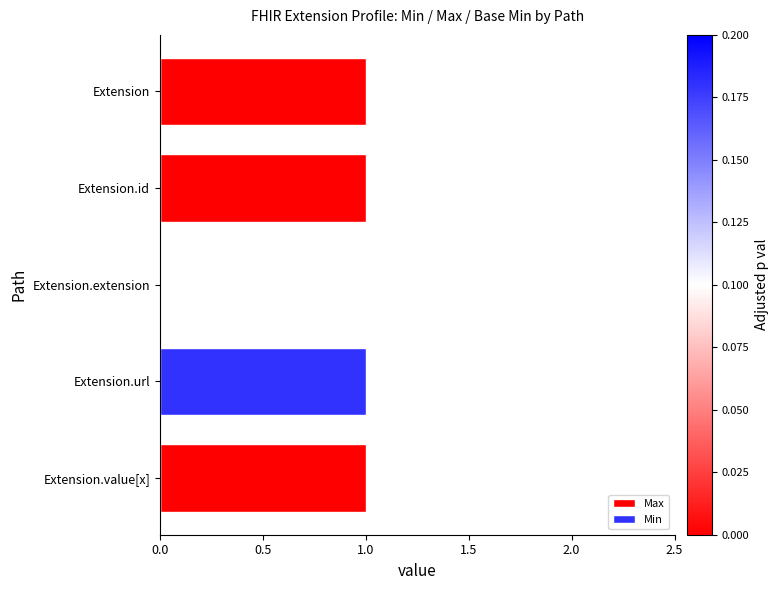

Are the bars grouped side by side (vs. stacked)?

No